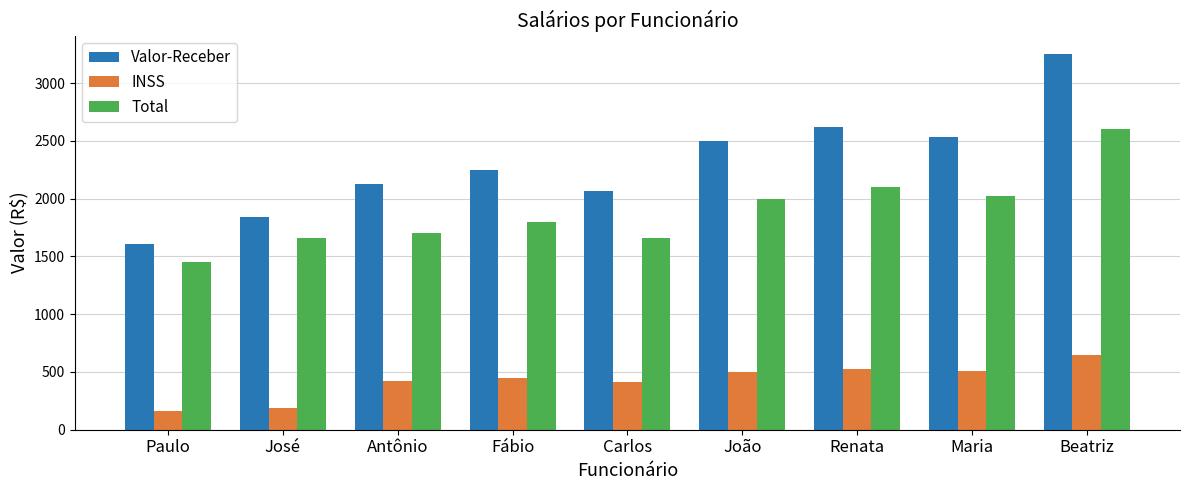

What is the value of the Total bar at the 1st from the left?

1449